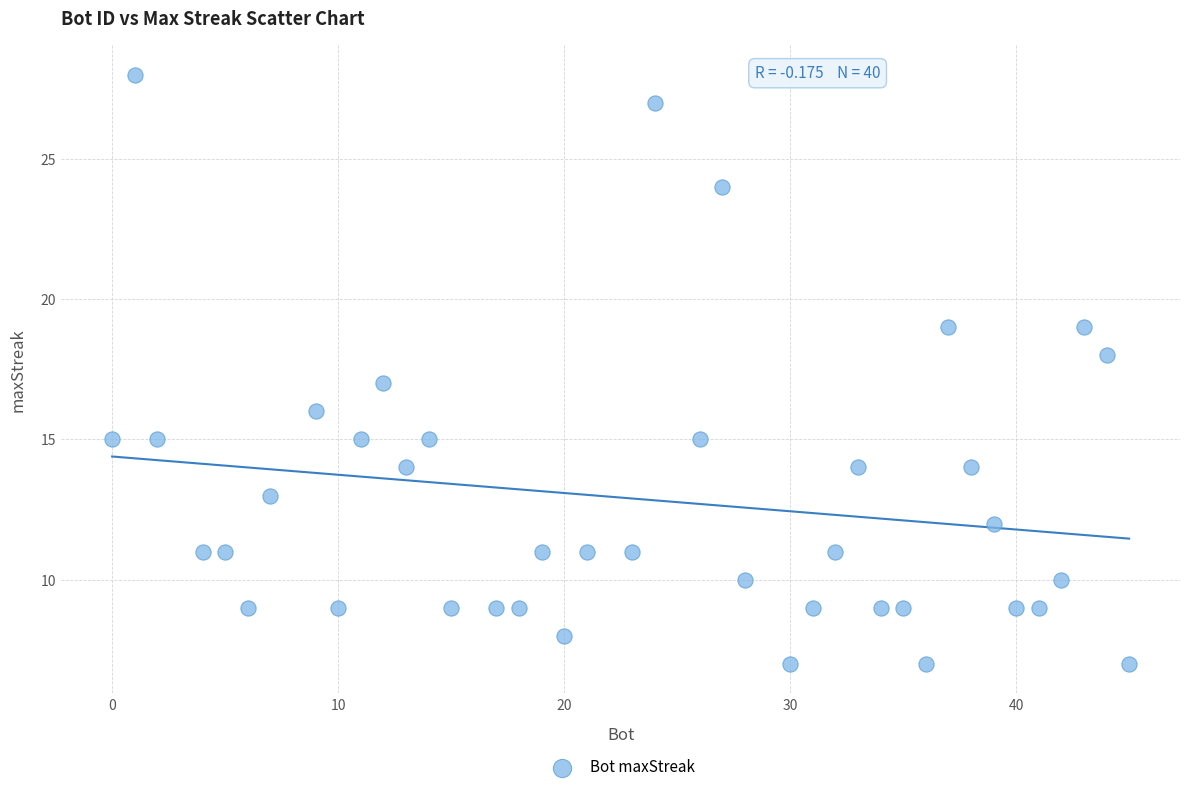

What is the range of Y values (max minus min)?

21